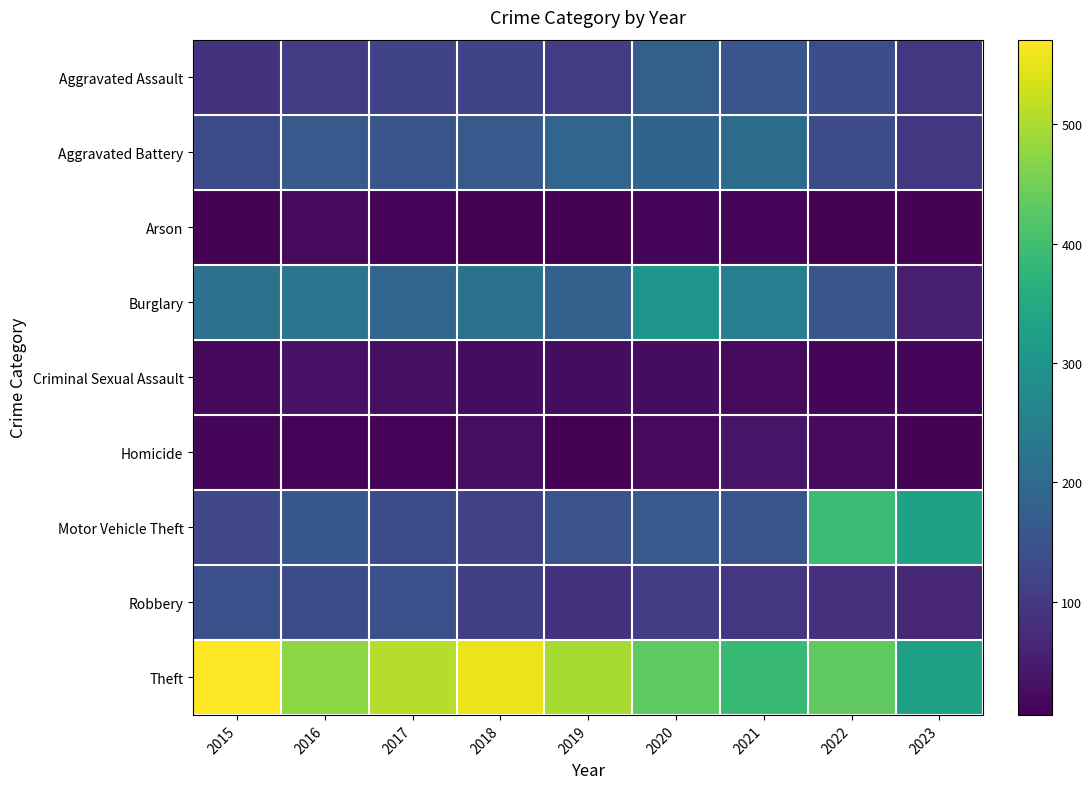

List the series in order of their peak value, highest first.

Theft, Motor Vehicle Theft, Burglary, Aggravated Battery, Aggravated Assault, Robbery, Homicide, Criminal Sexual Assault, Arson